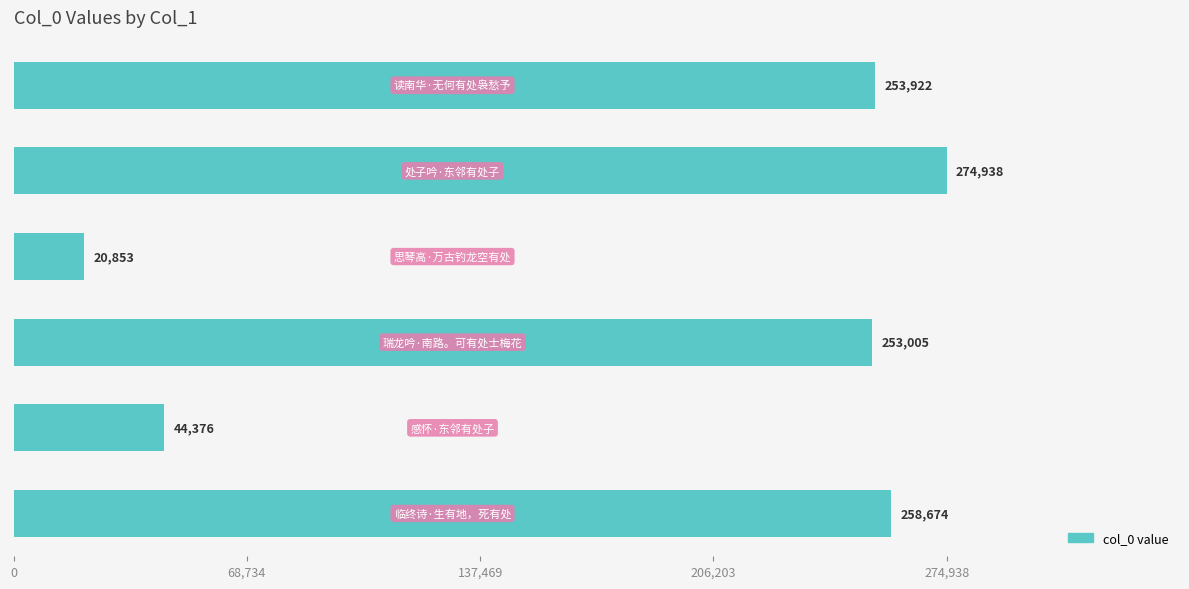

What is the maximum value shown in the chart?

274938